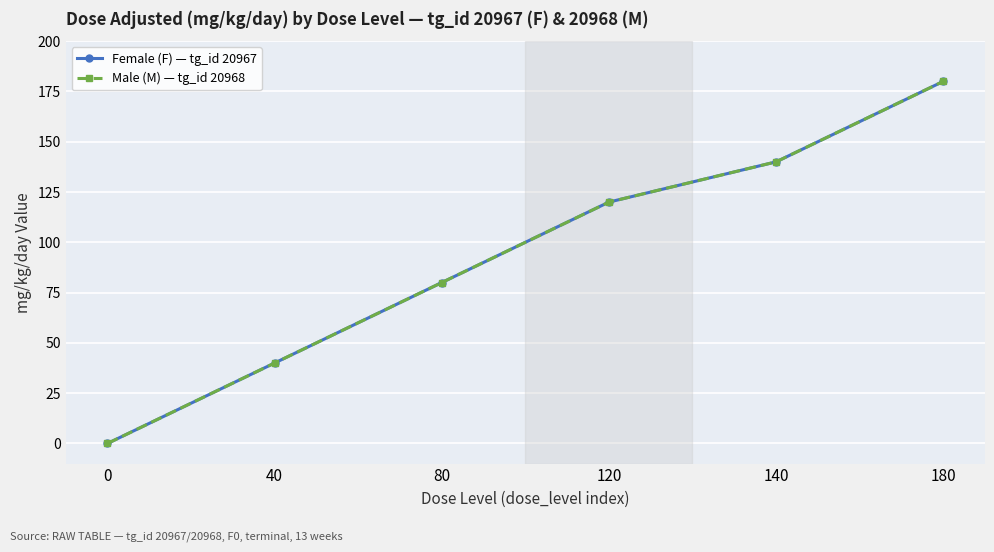

At how many categories does at least one series exceed 77?

4